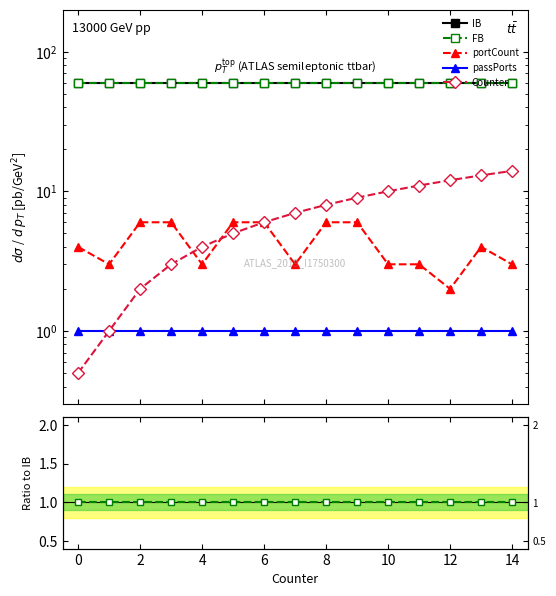

The value of FB at 14 is 1.7. True or false?

False